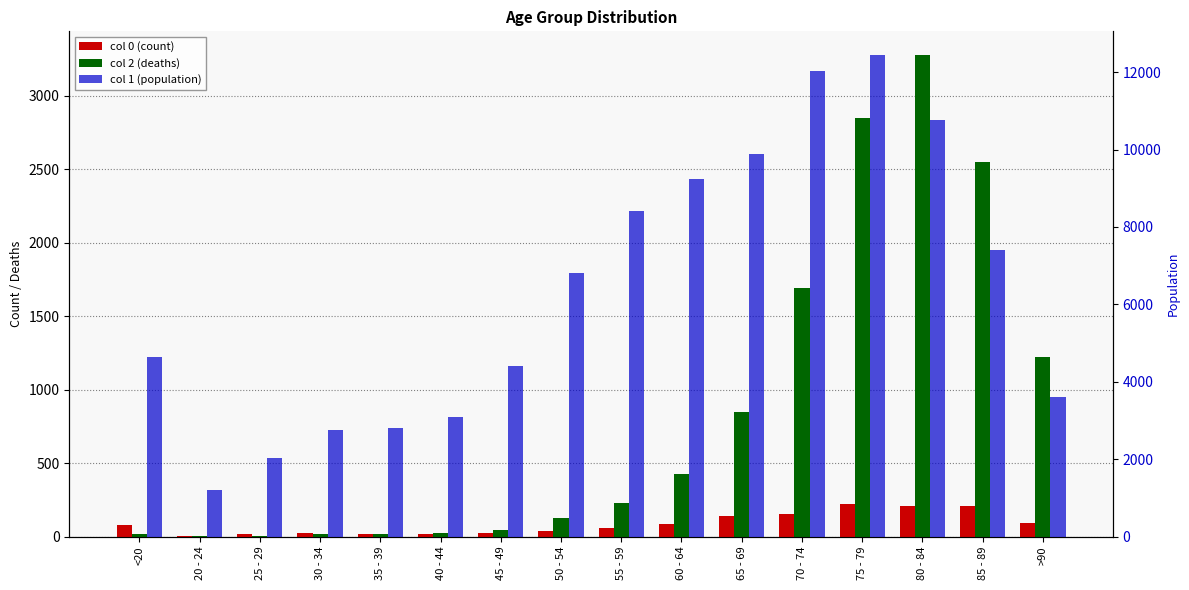

What is the label of the 10th bar from the left?

60 - 64